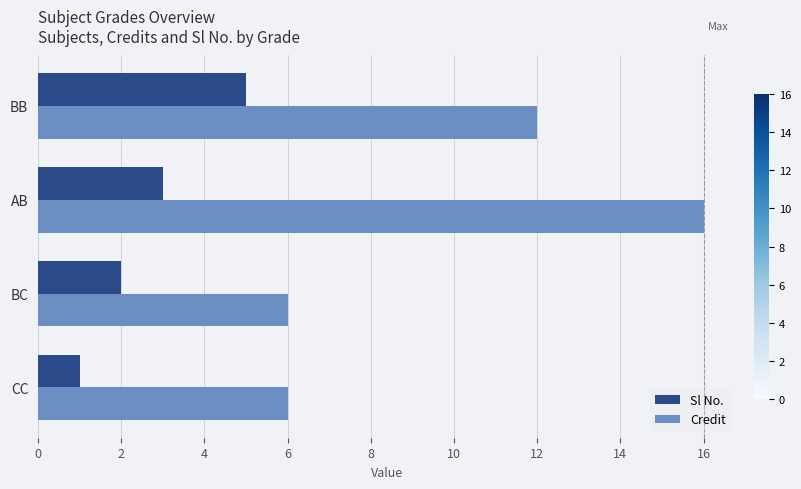

What is the total value across all series at AB?

19